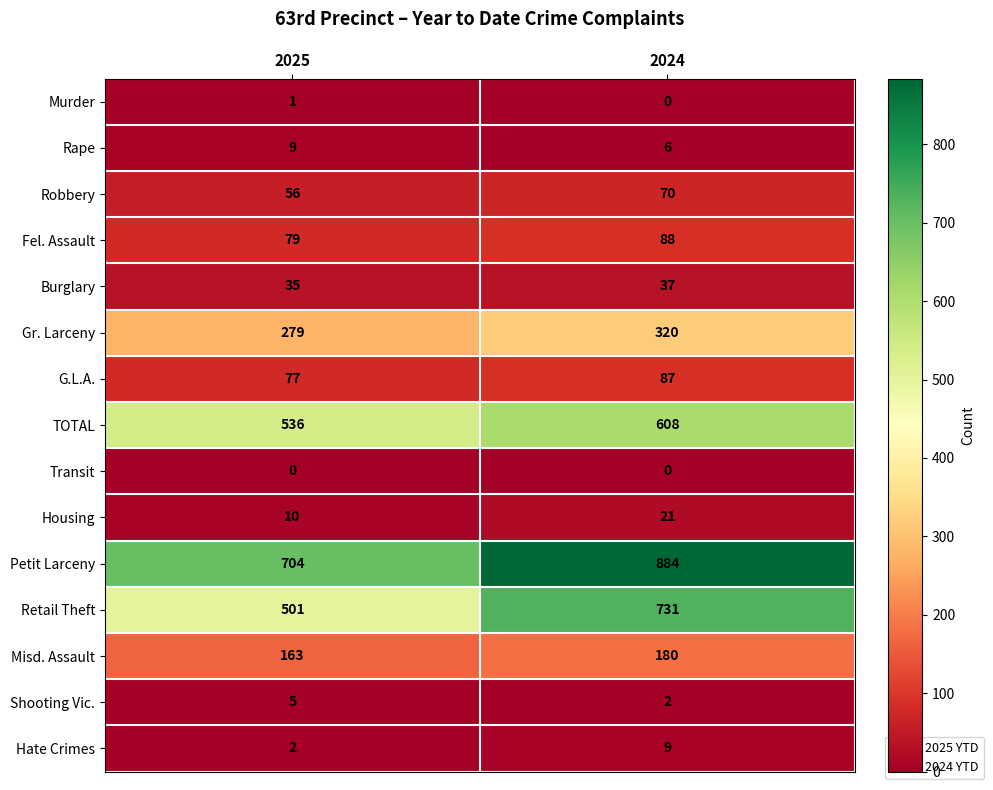

What is the sum of the Misd. Assault values at 2024 and 2025?

343